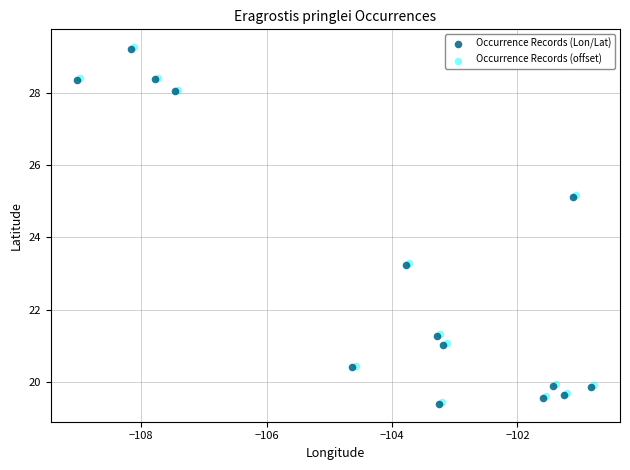

What are all the series names shown in the legend?

Occurrence Records (Lon/Lat), Occurrence Records (offset)